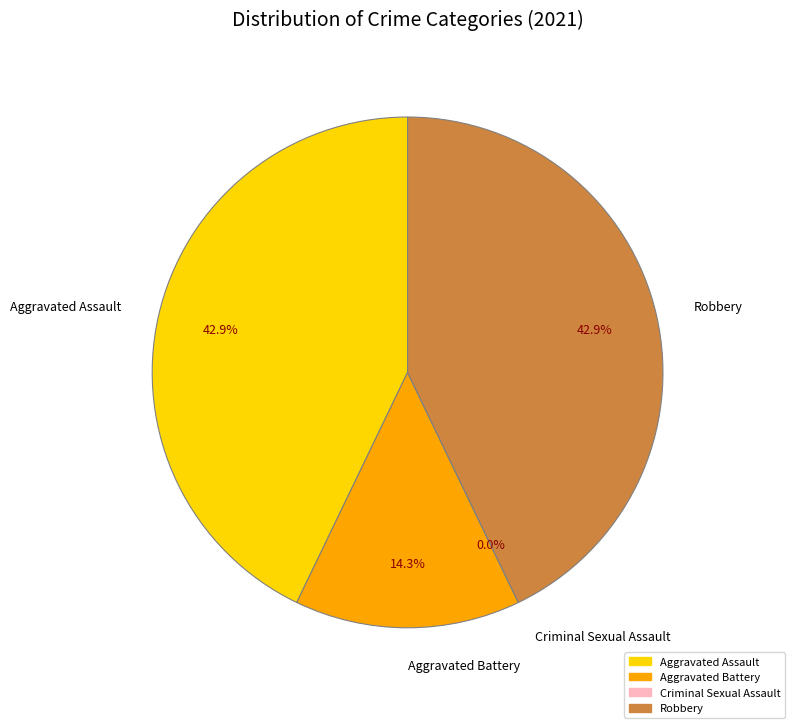

What is the smallest slice in the pie chart?

Criminal Sexual Assault